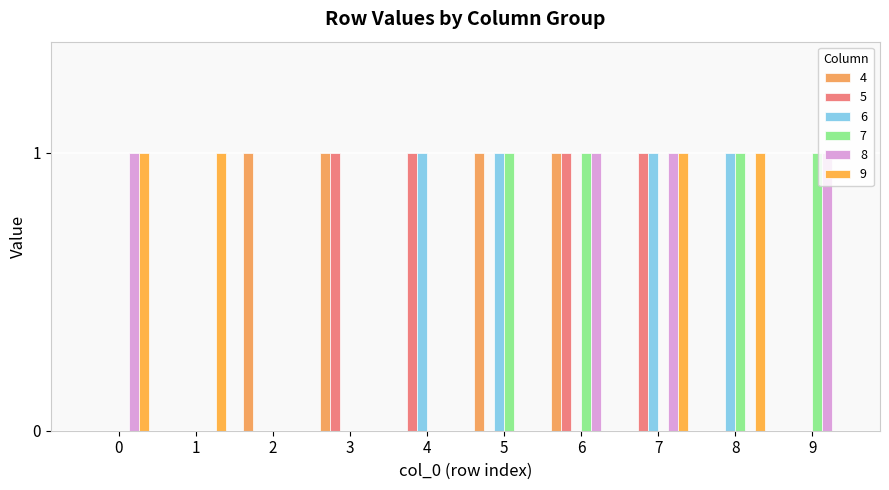

What is the sum of all 8 values?

4